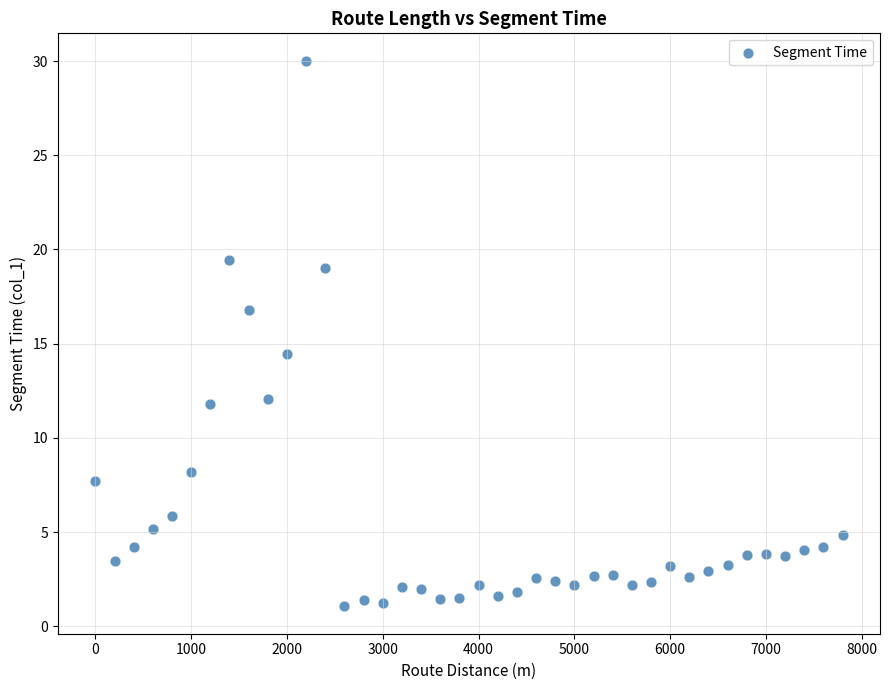

What Y value in the scatter plot is closest to 15?

14.5